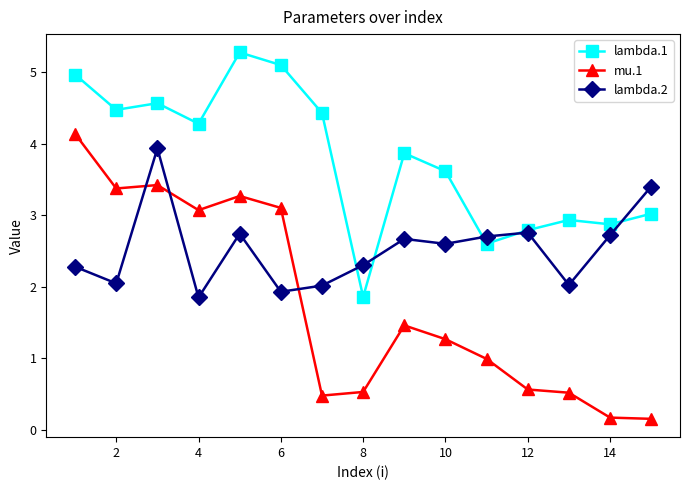

At how many categories does at least one series exceed 2?

15